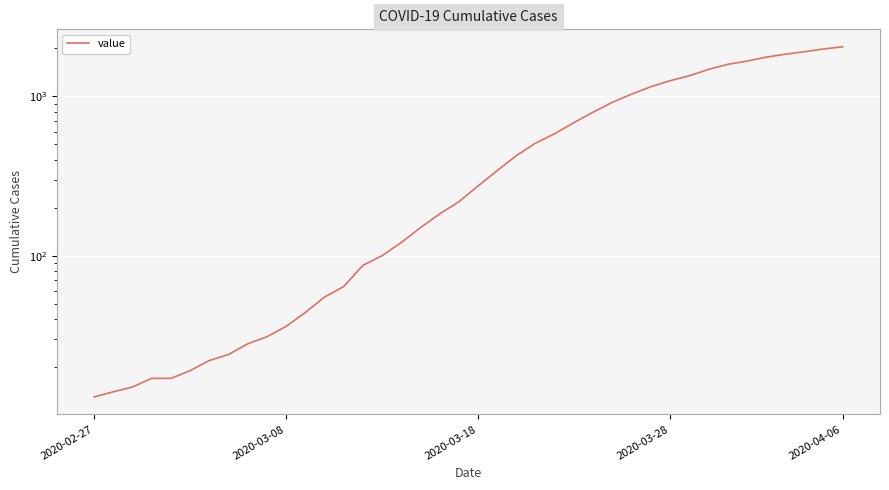

What is the greatest value displayed?

2048